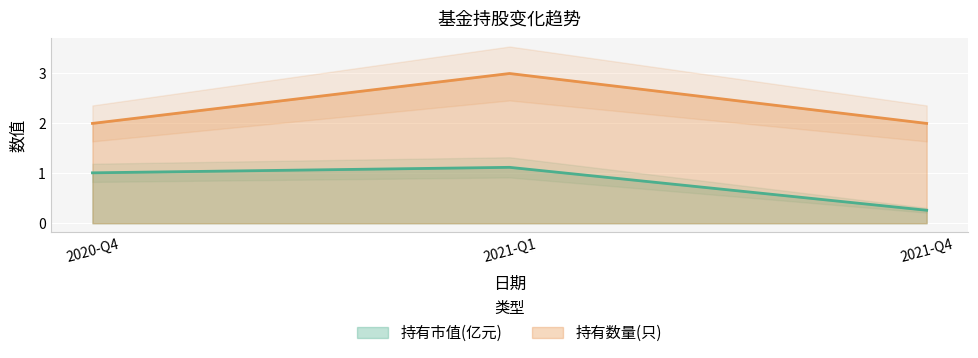

What is the label of the 3rd point from the left?

2021-Q4